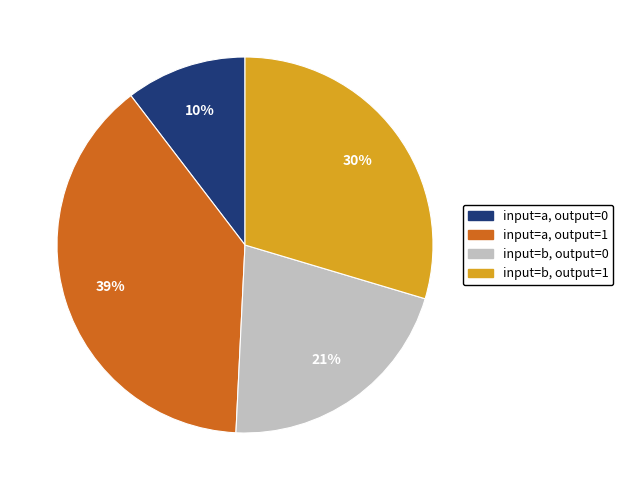

To the nearest percent, what is the average slice percentage?

25%